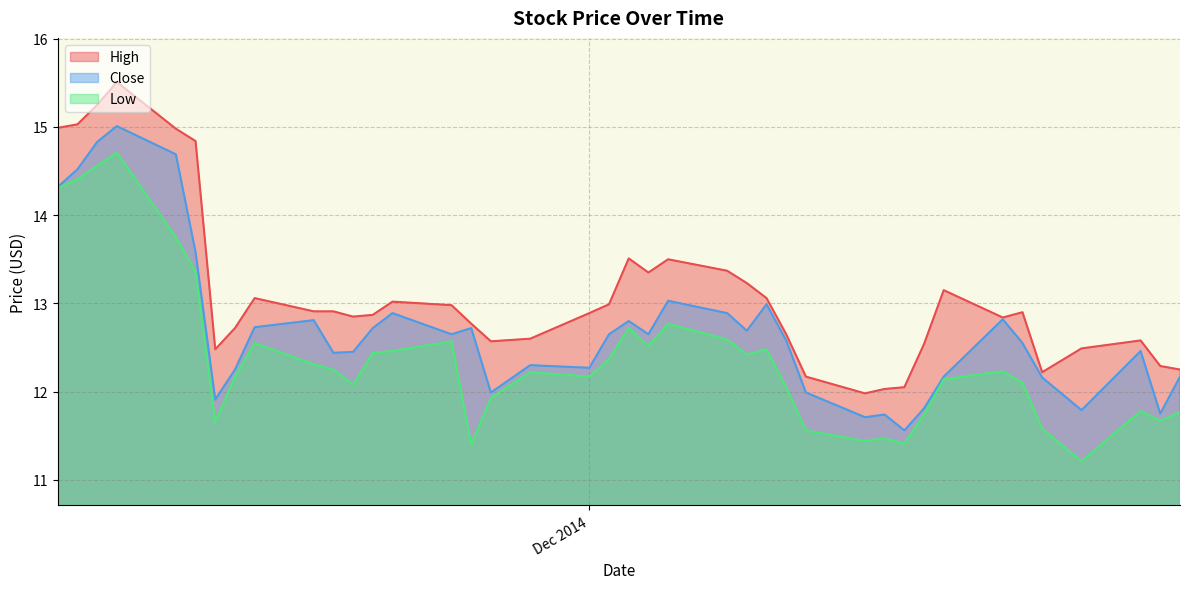

What is the label of the 37th point from the right?

2014-11-07